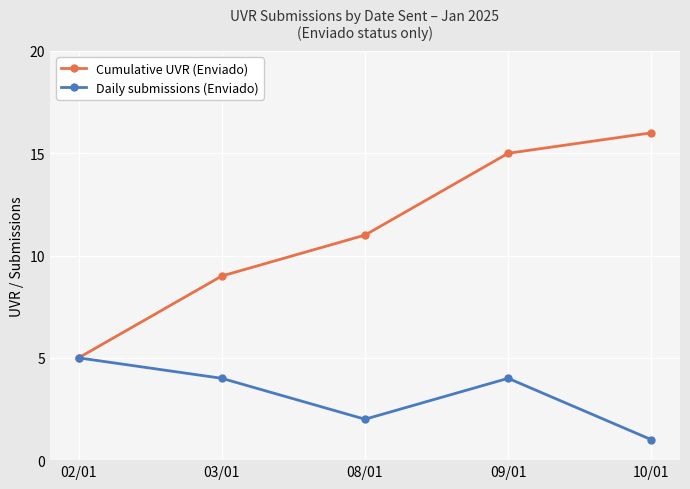

Count the number of categories in the chart.

5